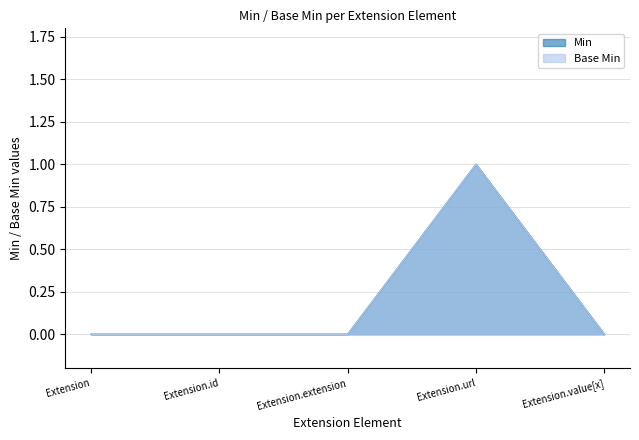

Which series has the largest range (max minus min)?

Min